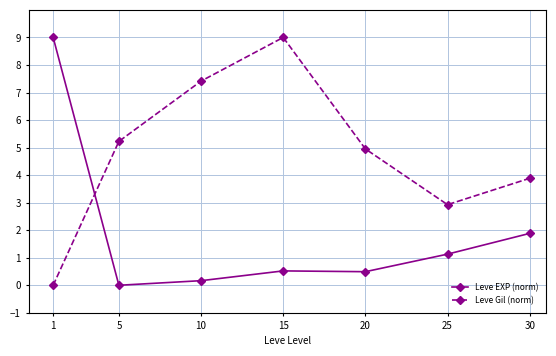

Rank the series by their average value, from highest to lowest.

Leve Gil (norm), Leve EXP (norm)